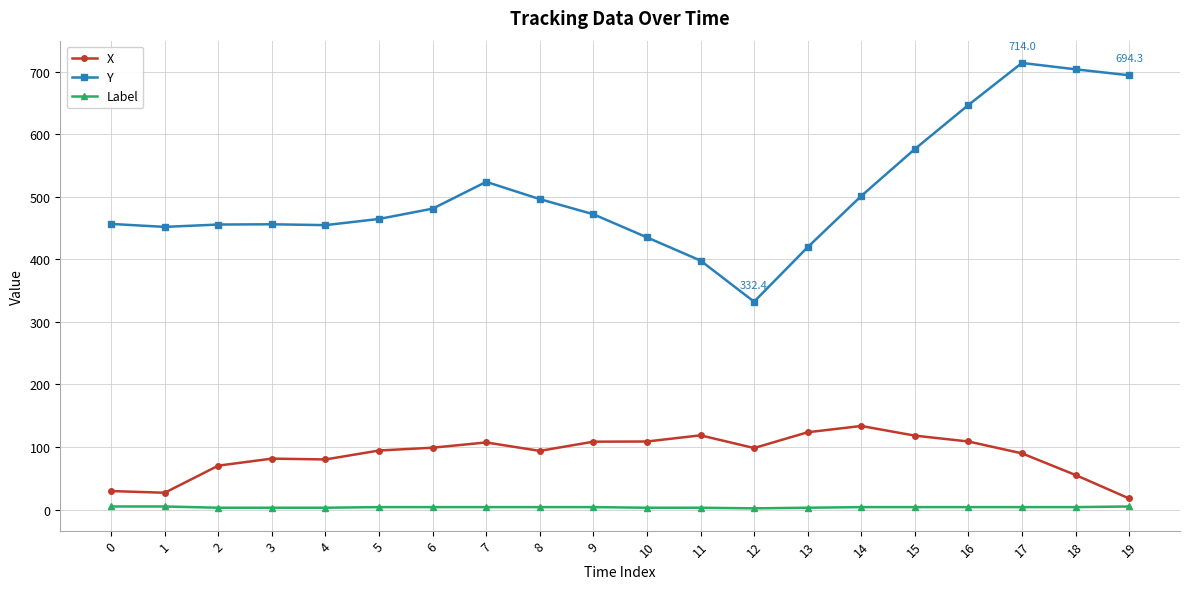

What is the greatest value displayed?

714.0